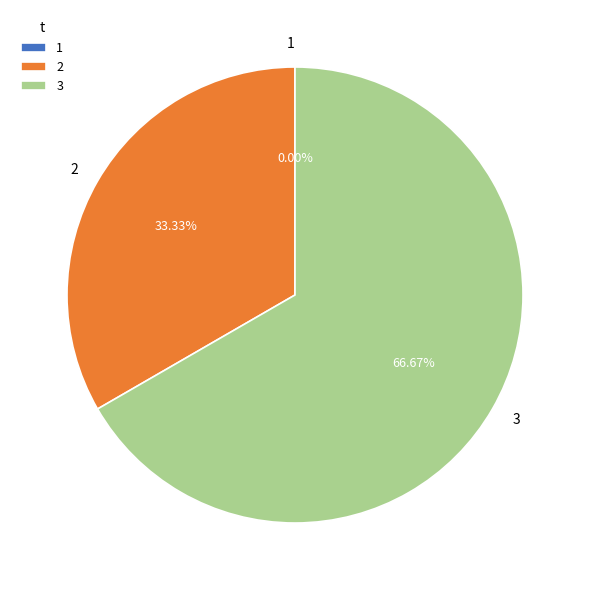

The 1 slice represents 0% of the pie. True or false?

True